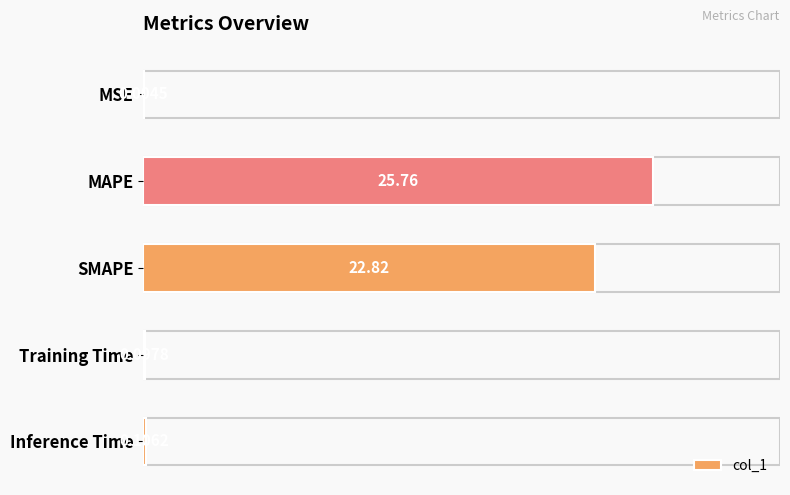

Which category has the highest value across all series?

MAPE